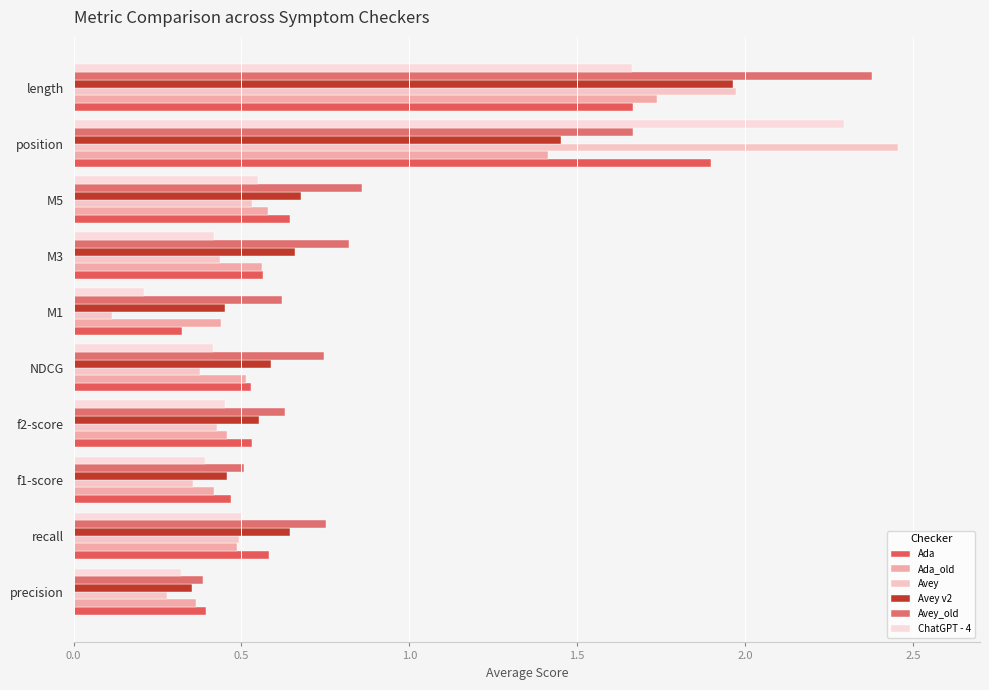

Which series has the largest total across all categories?

Avey_old